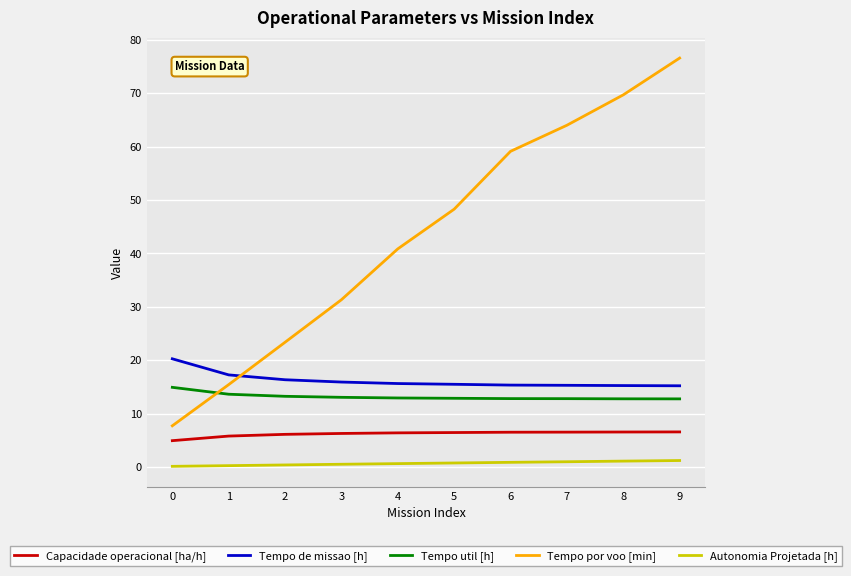

What is the sum of all Autonomia Projetada [h] values?

6.9